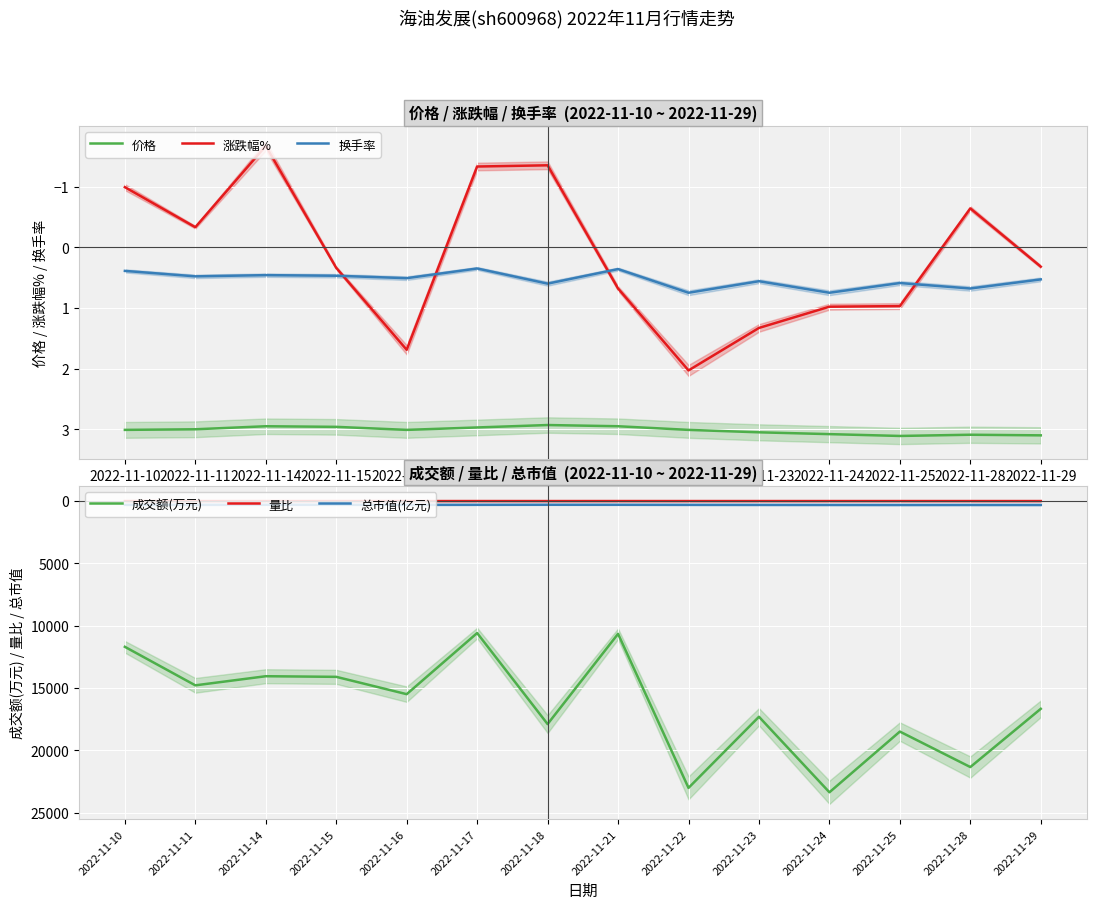

True or false: 量比 and 成交额(万元) intersect in this chart.

False